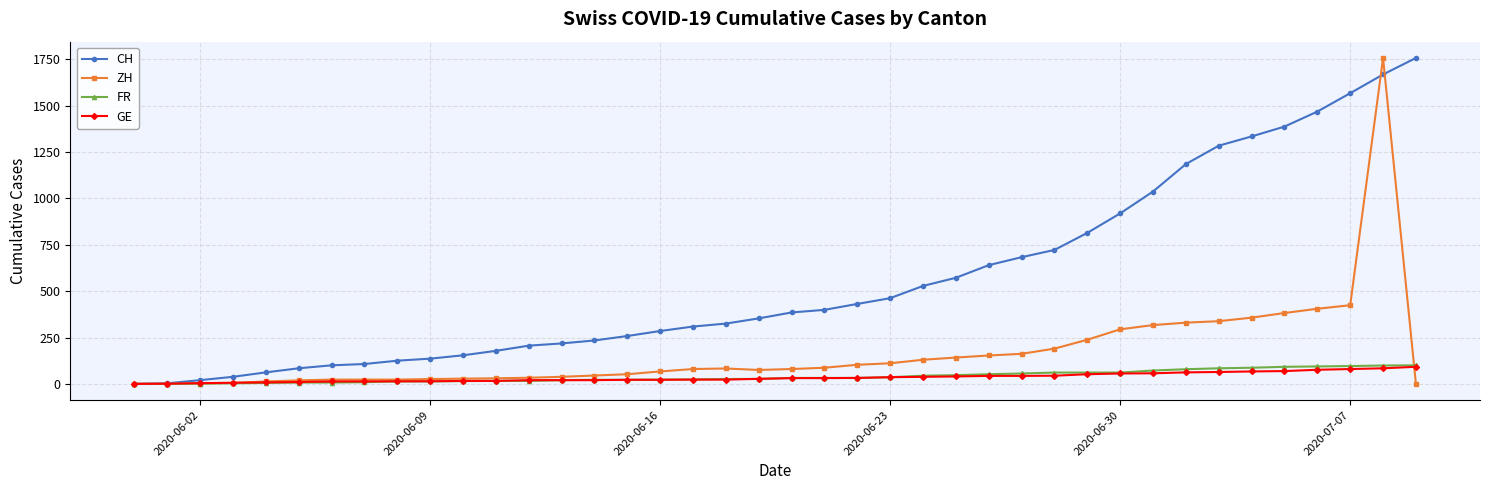

What is the greatest value displayed?

1757